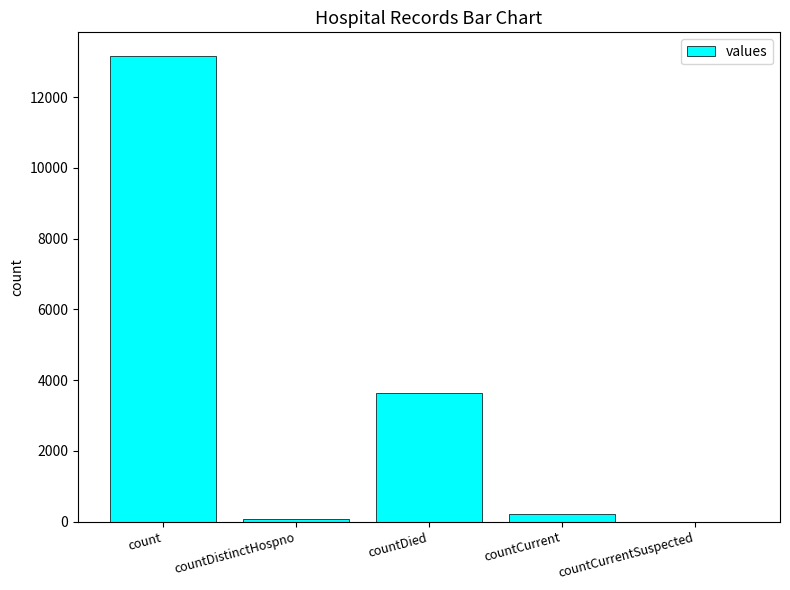

How many categories are shown in the chart?

5